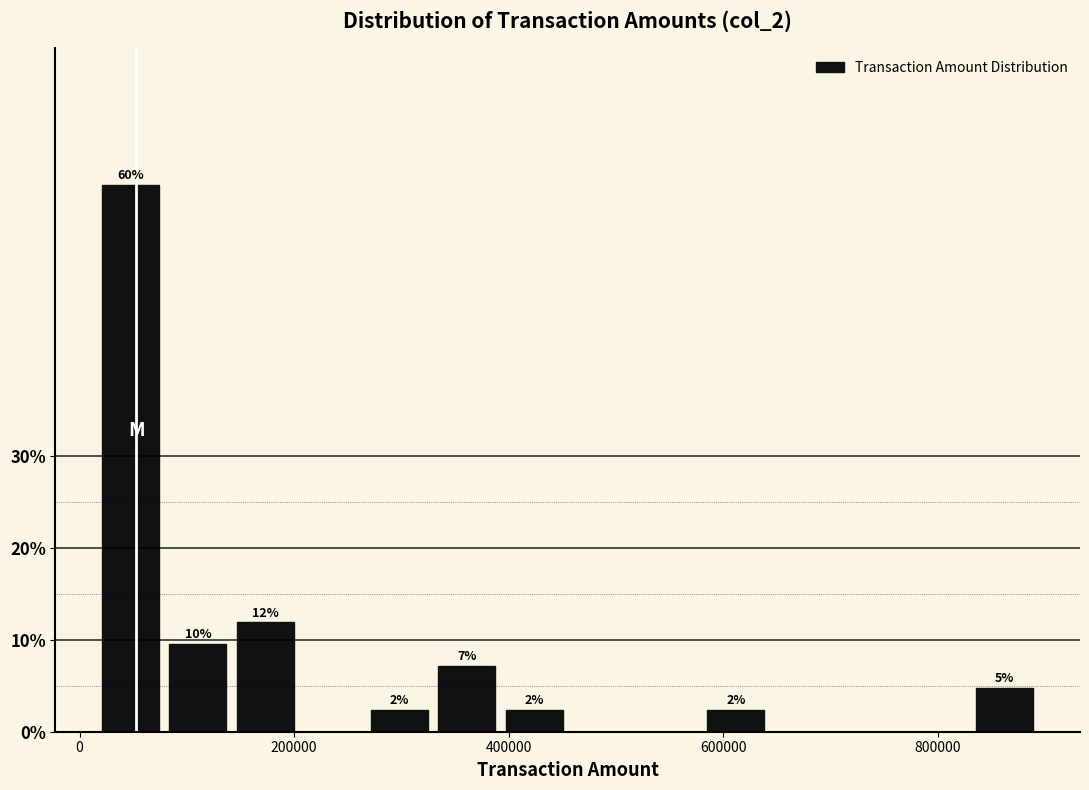

Around what value on the x-axis is the tallest bar? Give the approximate position of its centre, as read against the axis.

40000